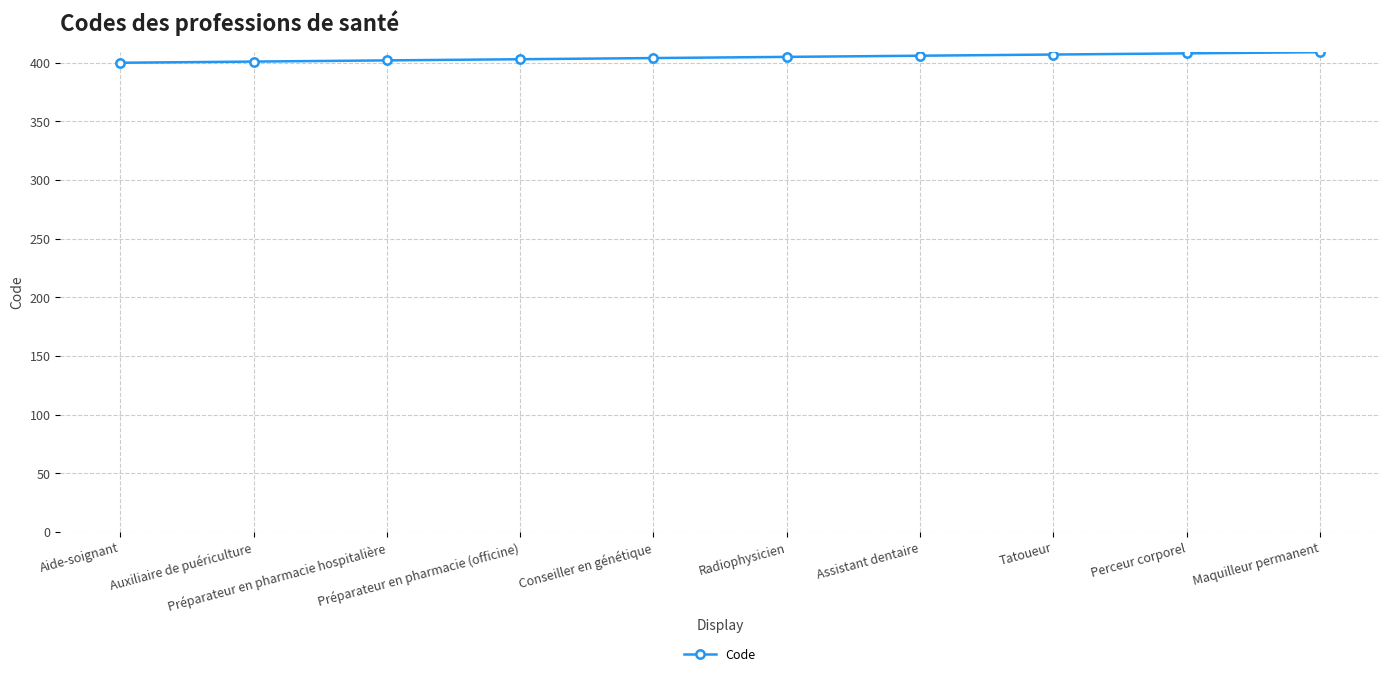

What is the smallest value displayed?

400